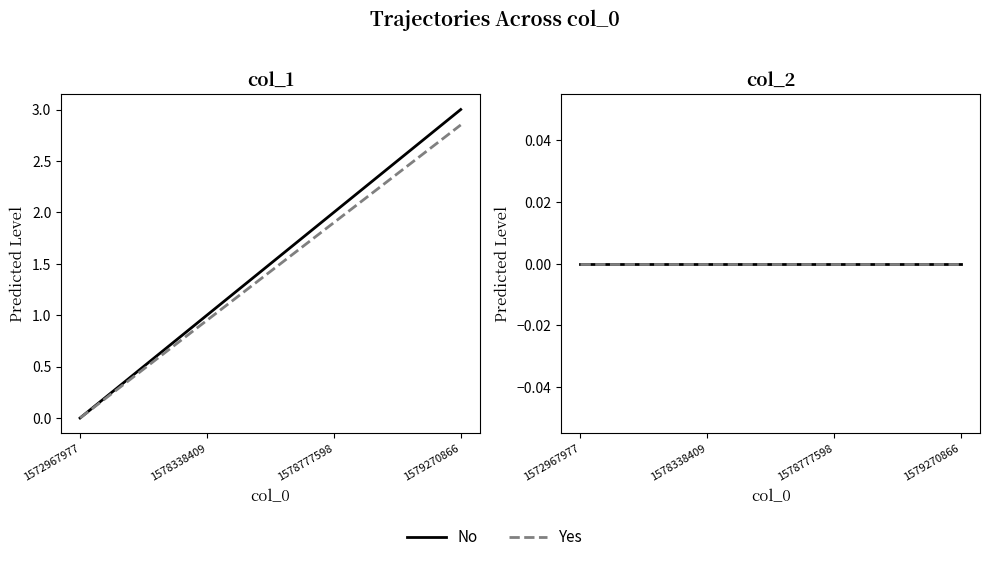

What is the difference between the second highest and second lowest values?

1